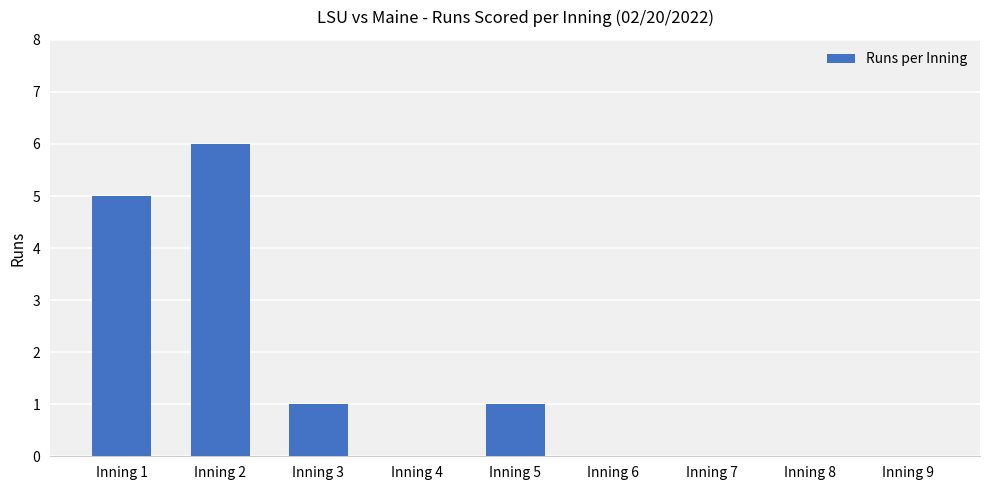

True or false: the data shows 4 at Inning 4.

False